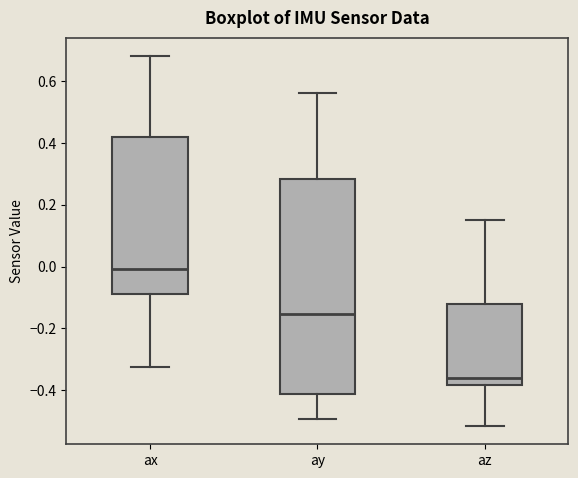

Which box is the tallest, from its lower edge to its upper edge?

ay